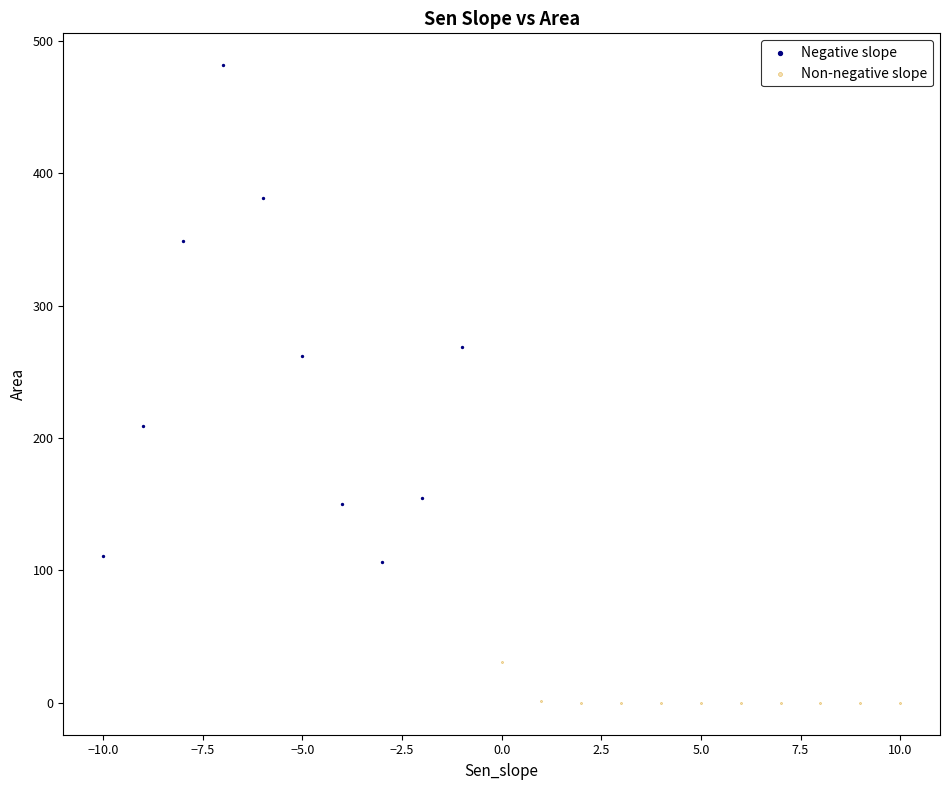

Which series has the largest Y range (max minus min)?

Negative slope